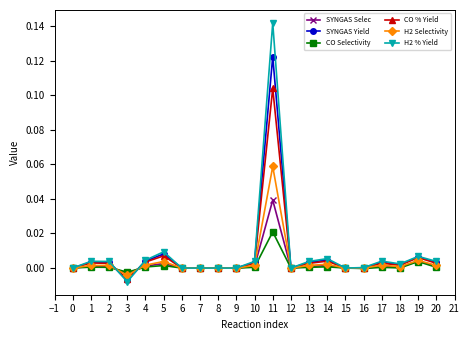

Rank the series by their maximum value, from highest to lowest.

H2 % Yield, SYNGAS Yield, CO % Yield, H2 Selectivity, SYNGAS Selec, CO Selectivity